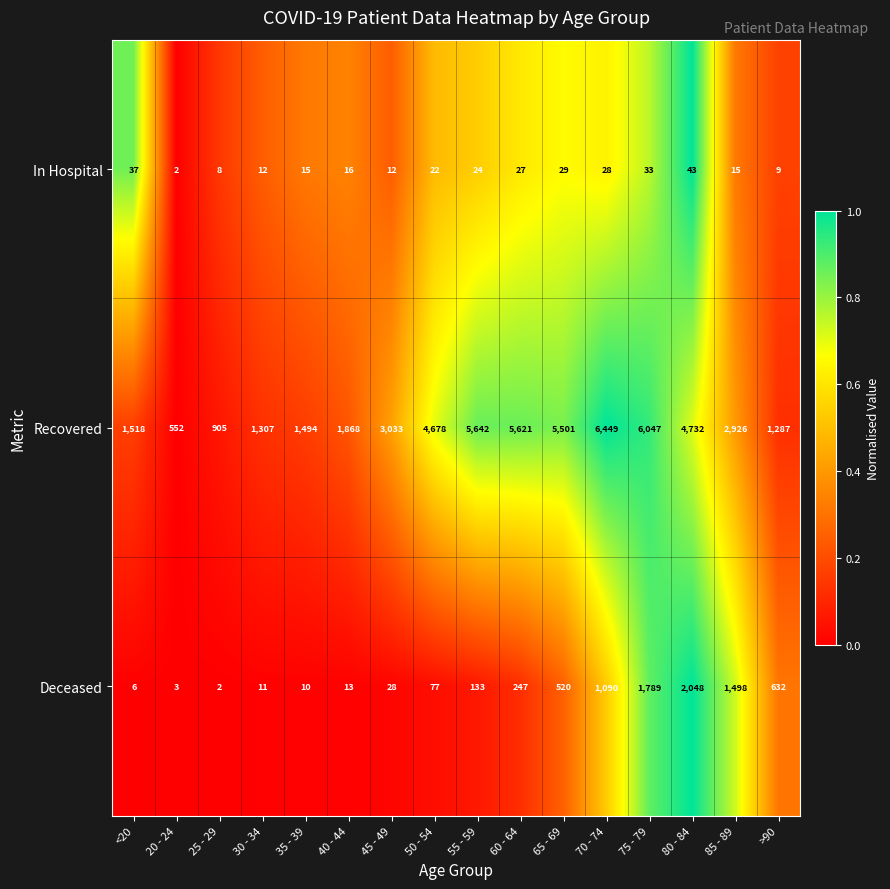

What is the difference between the In Hospital values at 45 - 49 and 75 - 79?

21